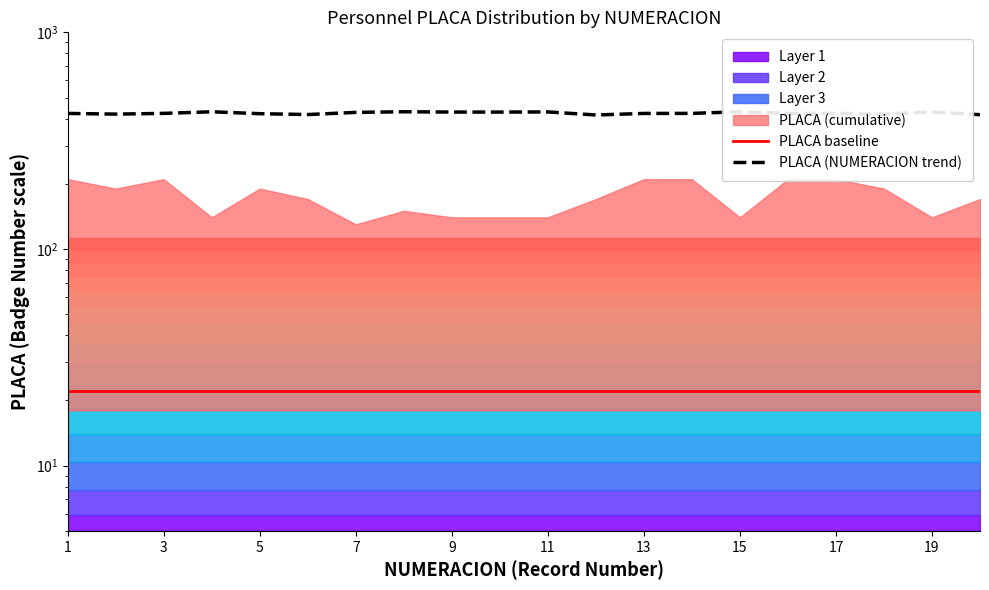

Does the chart display data point markers on the line(s)?

No